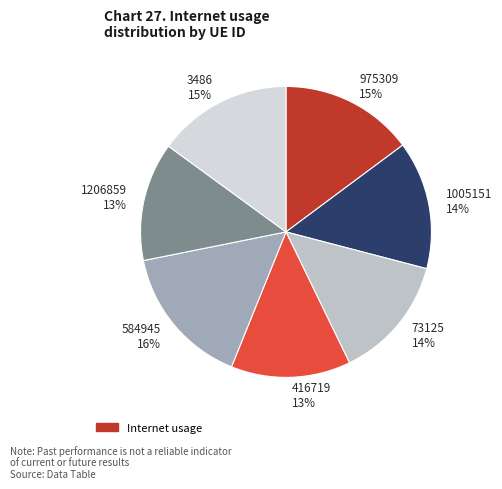

To the nearest percent, what is the average slice percentage?

14%